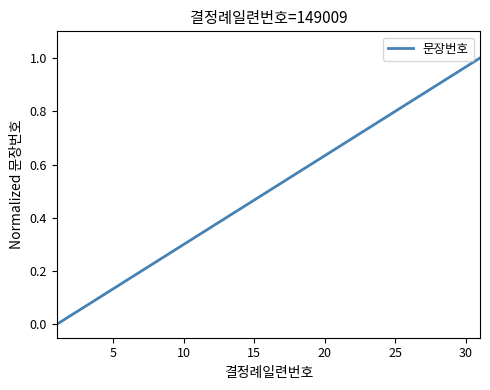

What is the average value?

0.5